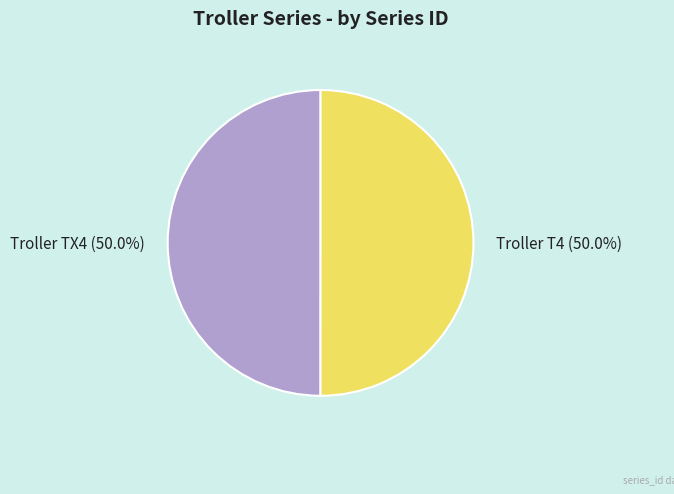

Approximately how many times larger is the value at Troller TX4 compared to Troller T4?

1.0